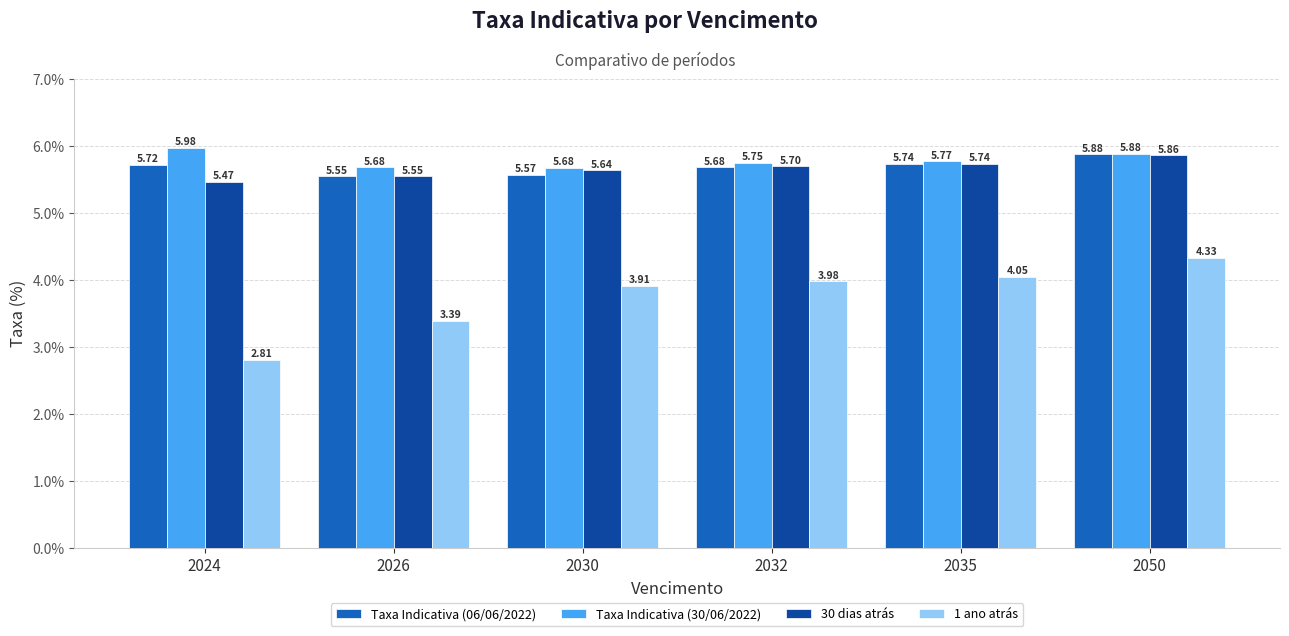

What is the value of the 1 ano atrás bar at the 3rd from the left?

3.9